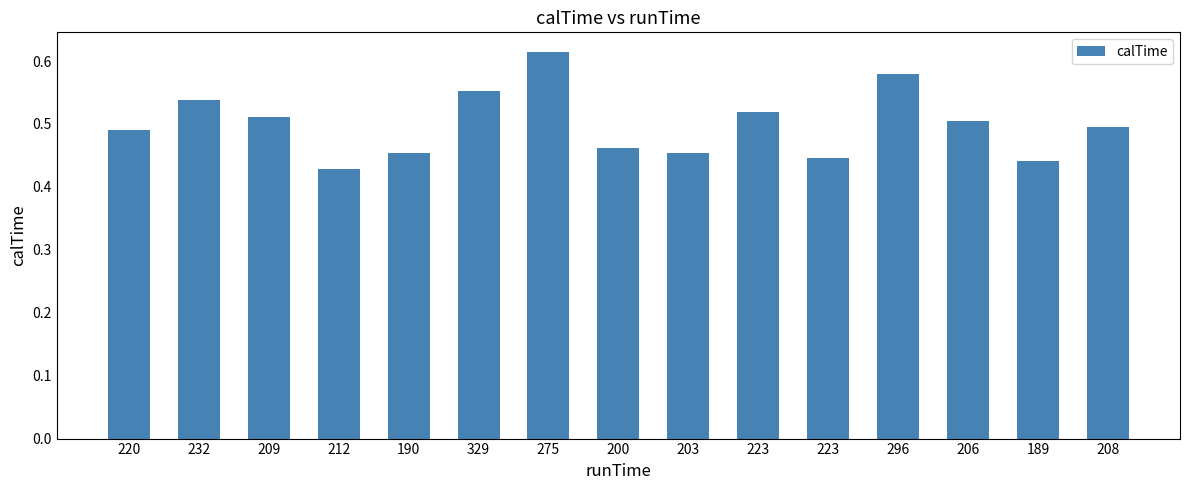

How many categories are shown in the chart?

15